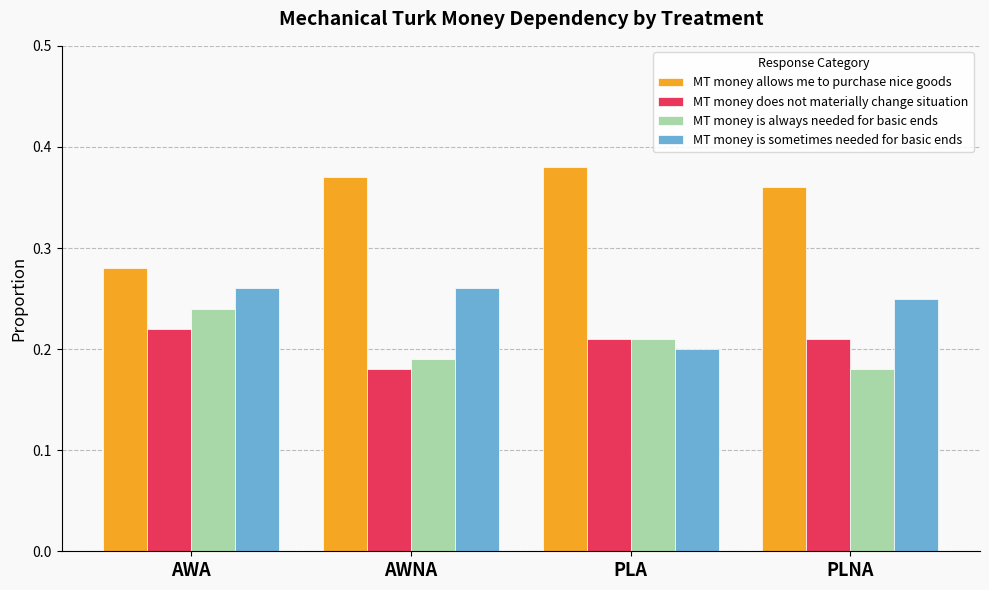

Which series changed the most between AWA and PLA?

MT money allows me to purchase nice goods